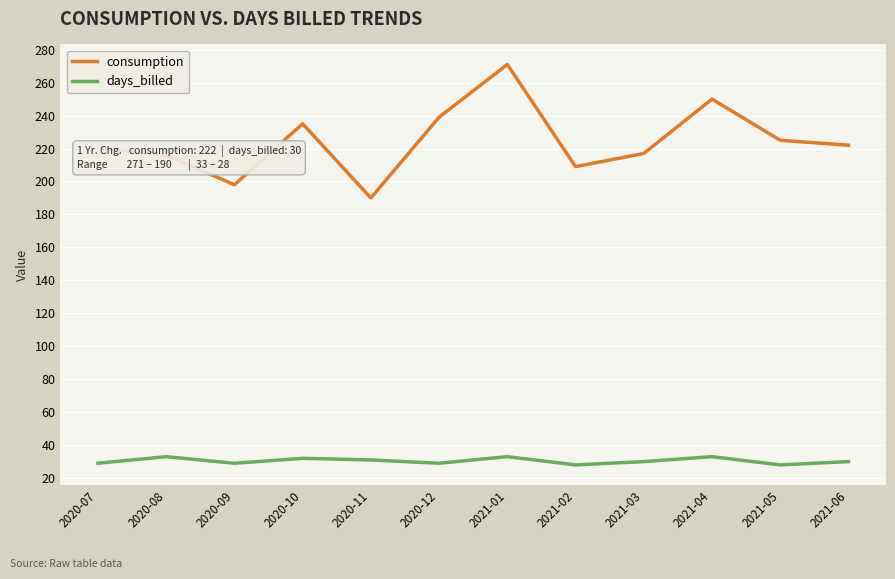

Is the value of days_billed at 2021-04 greater than the value of consumption at 2021-06?

No